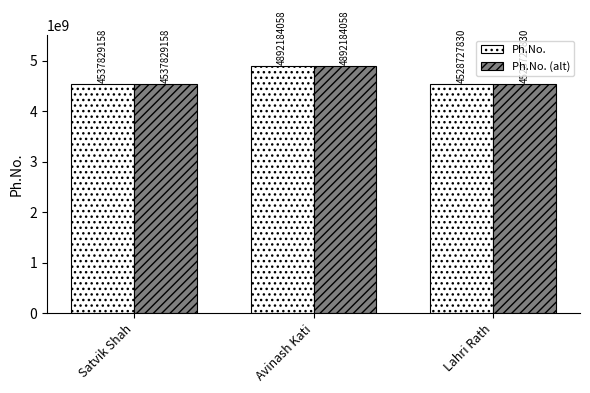

What is the approximate value of Ph.No. (alt) at Satvik Shah?

4537829158